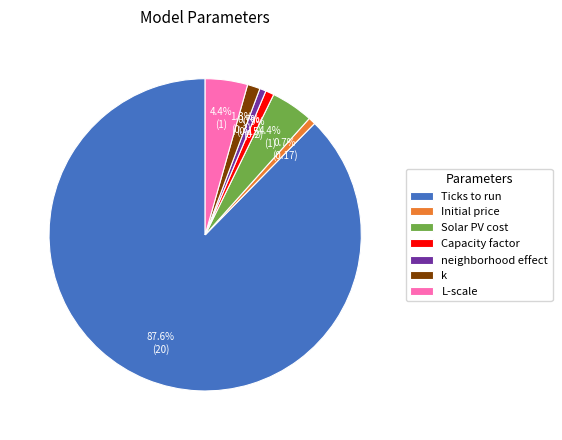

What percentage is NOT represented by neighborhood effect?

99.3%